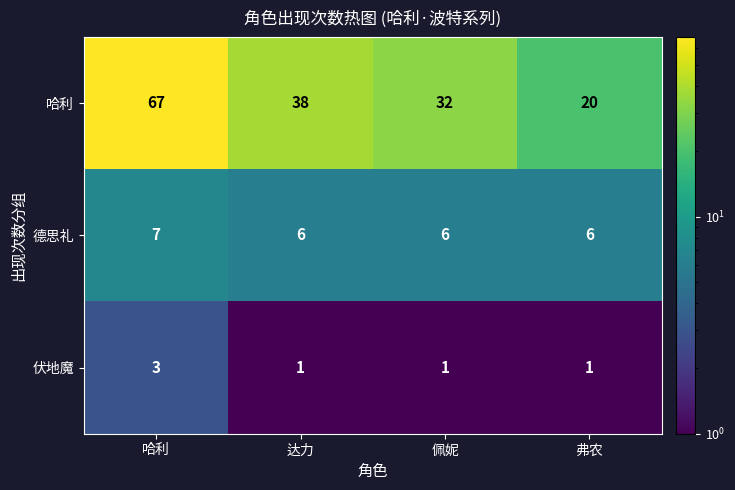

List the series in order of their peak value, lowest first.

伏地魔, 德思礼, 哈利